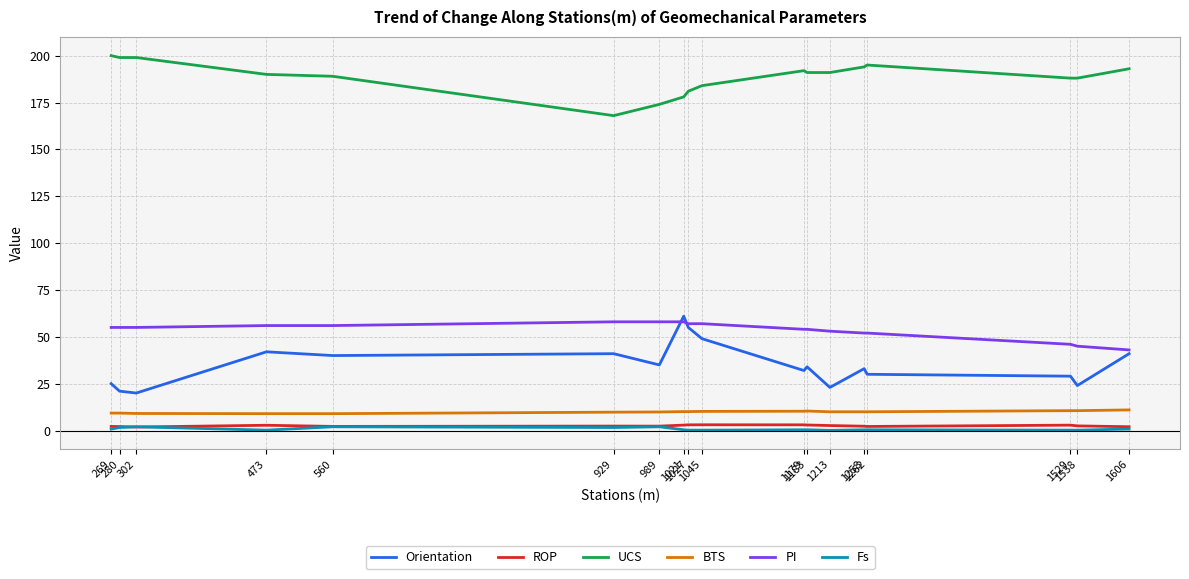

What is the maximum value for Orientation?

61.0